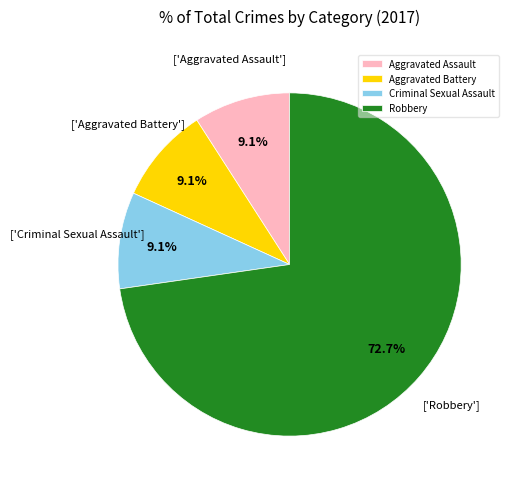

True or false: Robbery accounts for 85% of the total.

False